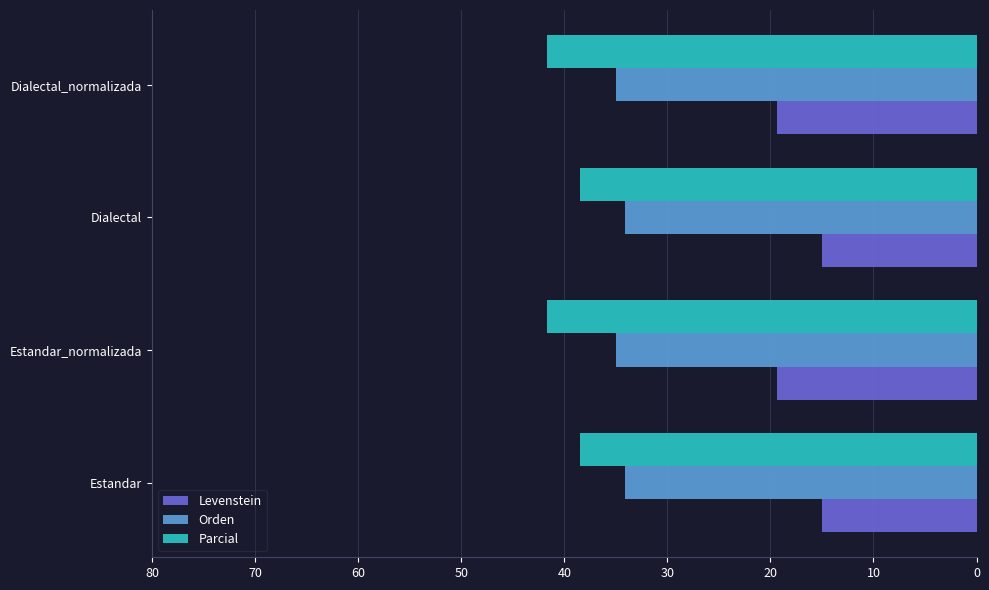

List the series in order of their peak value, highest first.

Parcial, Orden, Levenstein